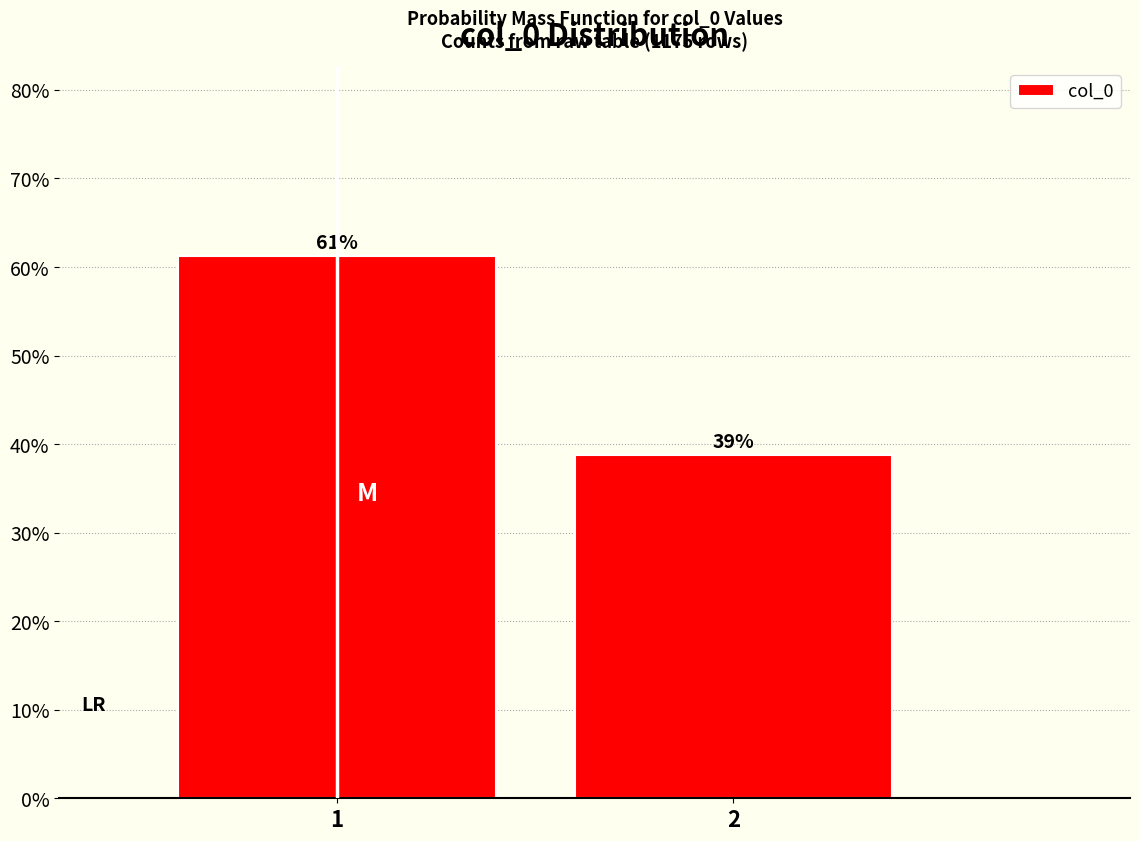

Approximately how many times larger is the value at 1 compared to 2?

1.6